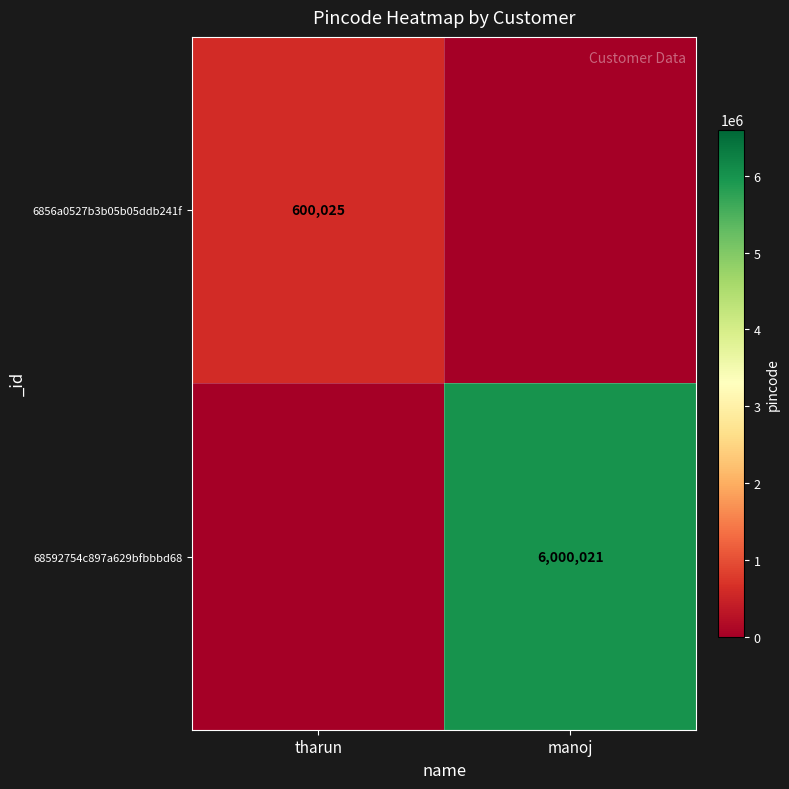

The 68592754c897a629bfbbbd68 series shows 1461930 at manoj. True or false?

False